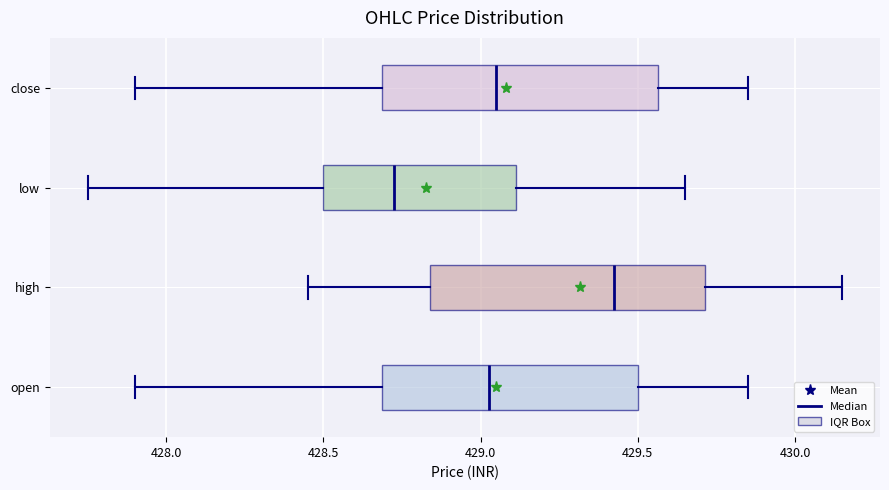

Reading bottom to top, read every box against the x-axis: the position of its median line, the range the box covers, and the ends of its whiskers. The values are not printed on the chart, so give them approximately, as read against the axis.

open: median 429.05, box 428.70 to 429.50, whiskers 427.90 to 429.85
high: median 429.45, box 428.85 to 429.70, whiskers 428.45 to 430.15
low: median 428.75, box 428.50 to 429.10, whiskers 427.75 to 429.65
close: median 429.05, box 428.70 to 429.55, whiskers 427.90 to 429.85